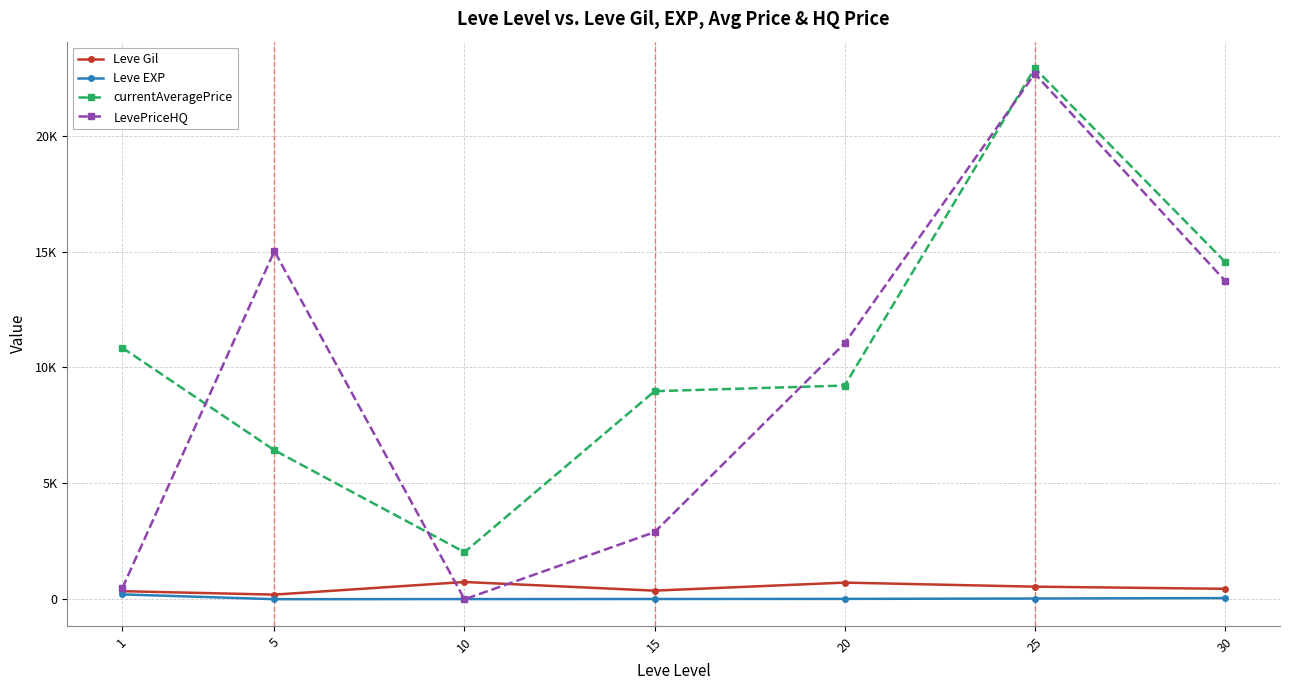

Does the chart have visible grid lines?

Yes